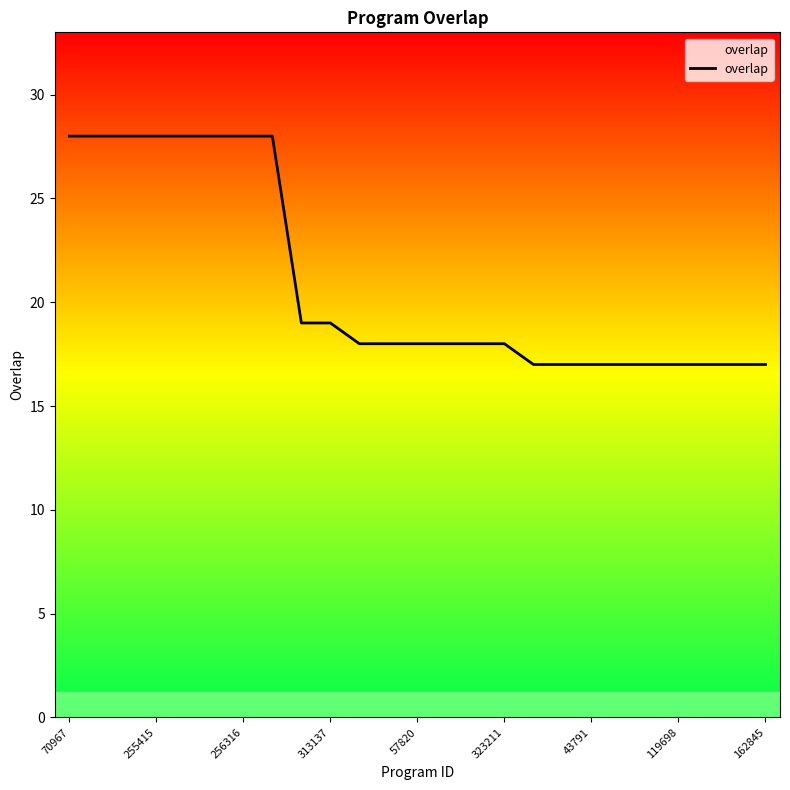

What is the smallest value displayed?

17